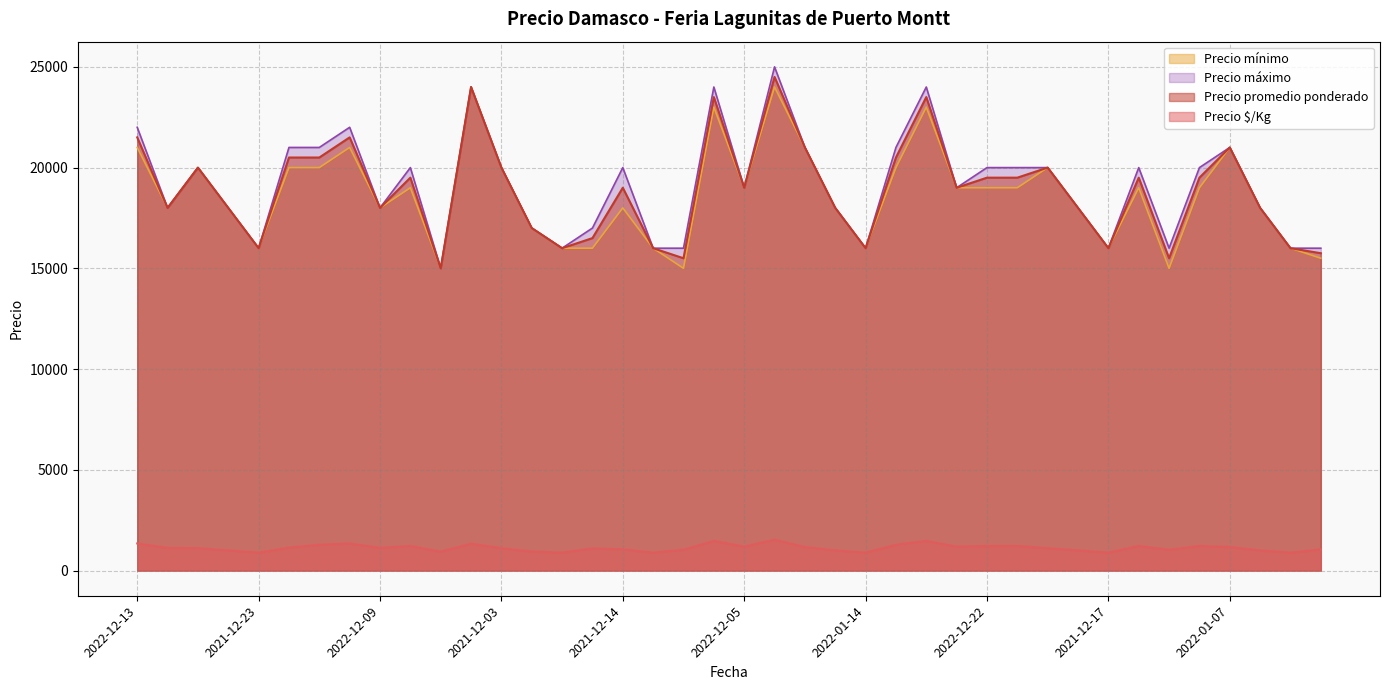

What is the difference between the maximum and minimum values in the Precio promedio ponderado series?

9500